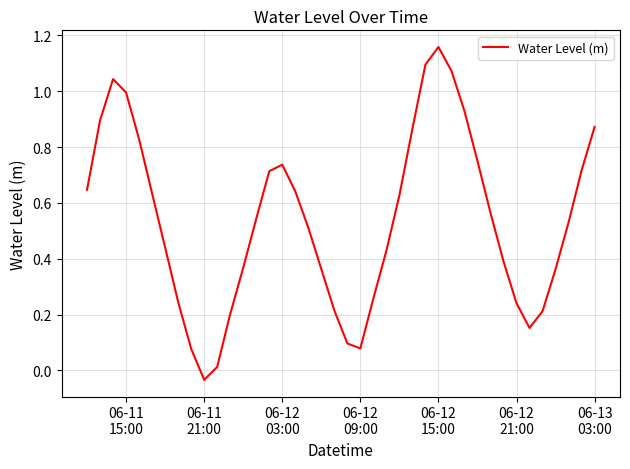

How many interior local valleys (lower than both neighbors) does the data have?

3